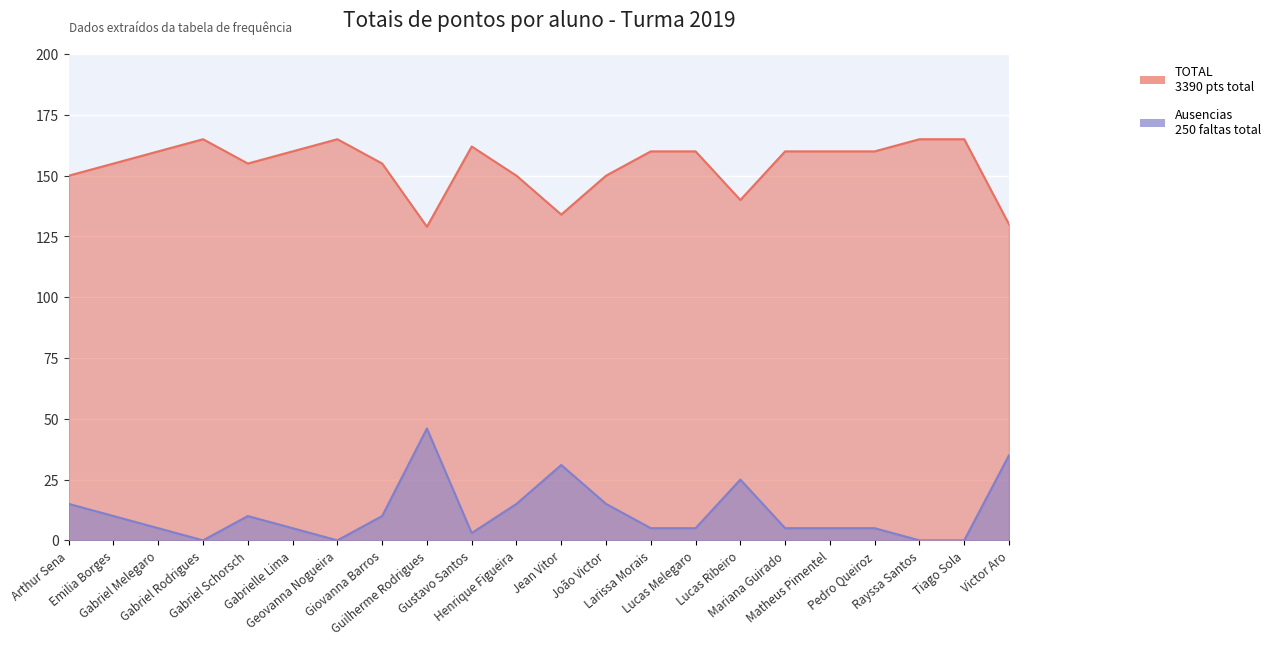

Rank the series at Geovanna Nogueira from highest to lowest value.

TOTAL, Ausencias